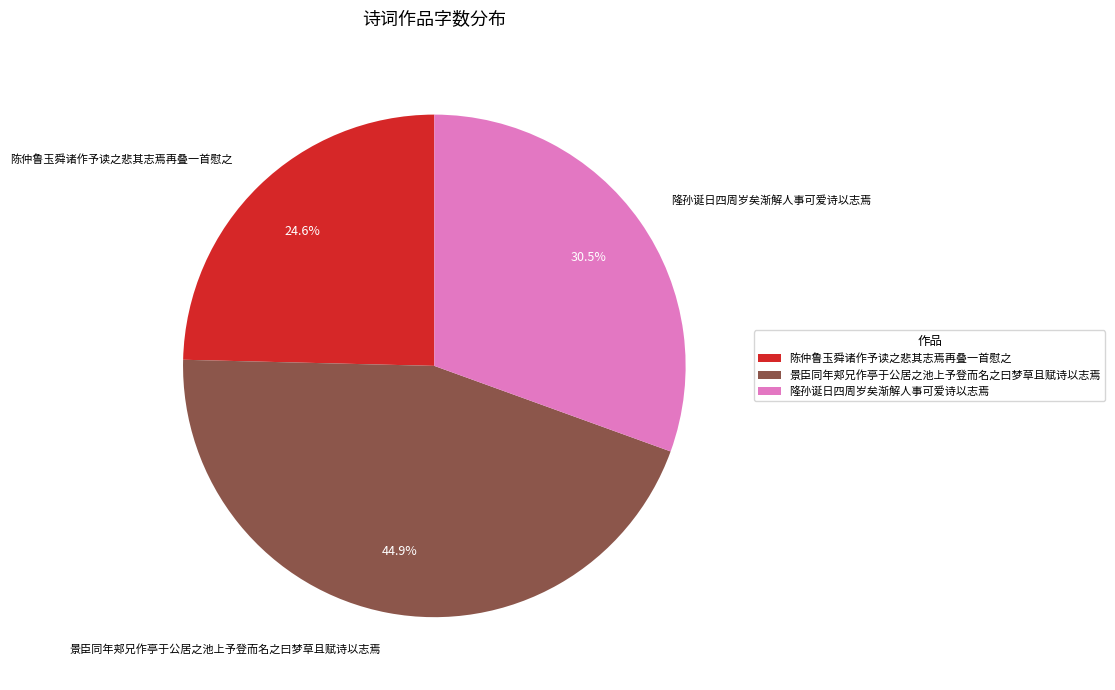

Do 陈仲鲁玉舜诸作予读之悲其志焉再叠一首慰之 and 隆孙诞日四周岁矣渐解人事可爱诗以志焉 together represent more than half of the pie?

Yes